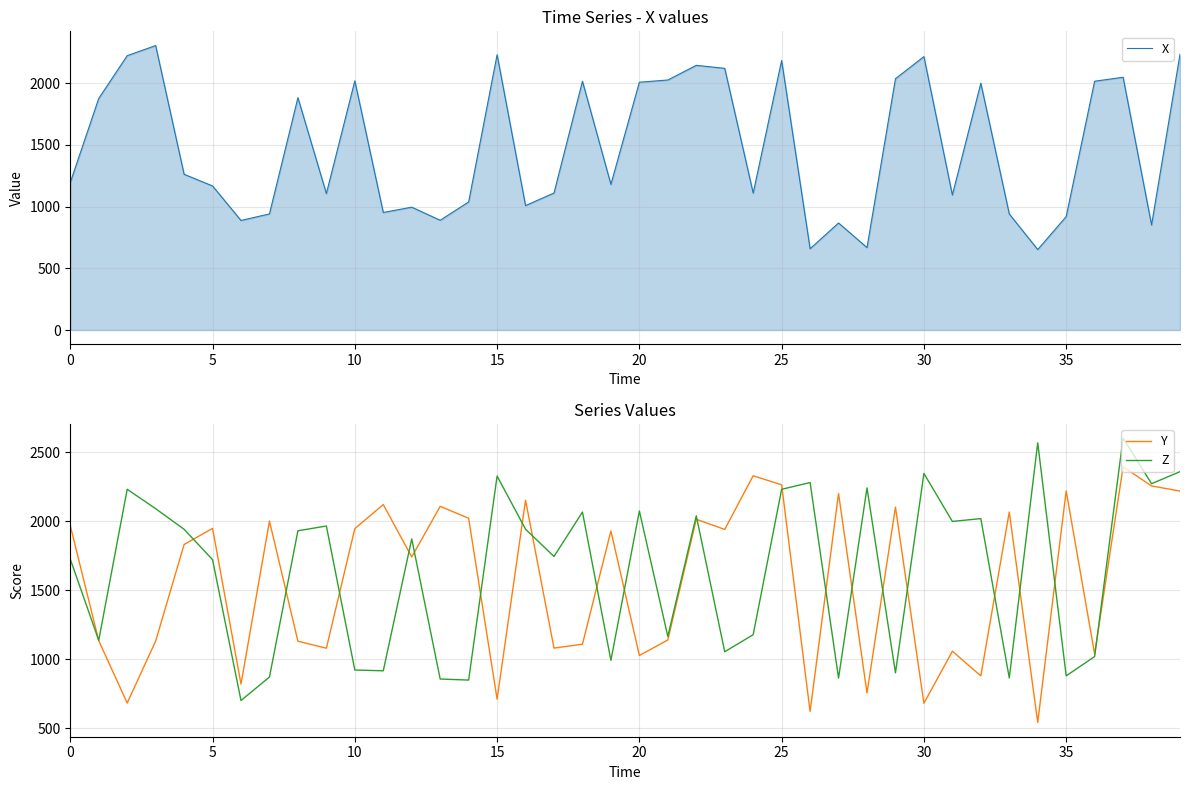

Which series has the widest spread of values?

Z